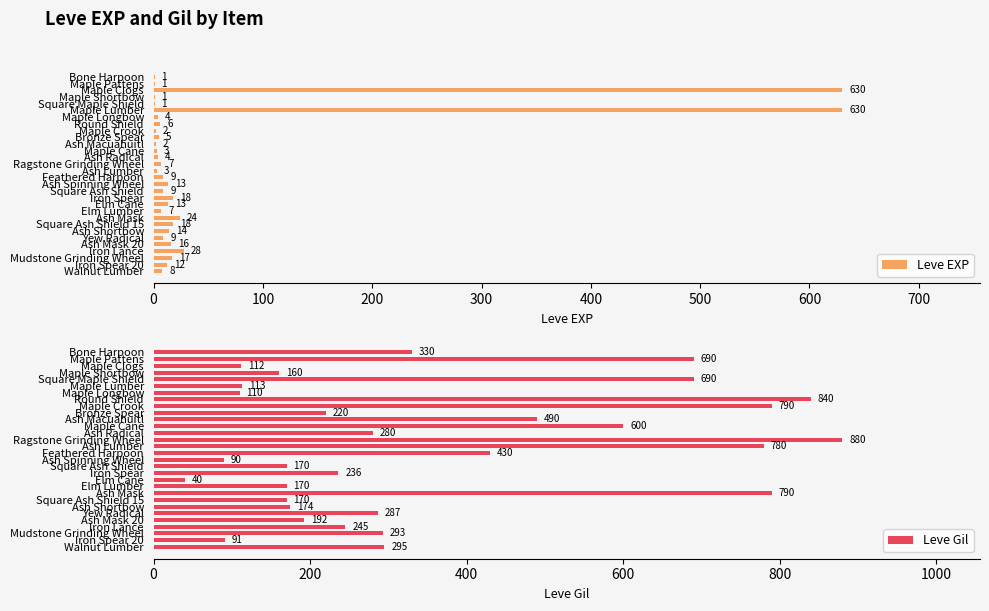

List the series in order of their overall mean, highest first.

Leve Gil, Leve EXP